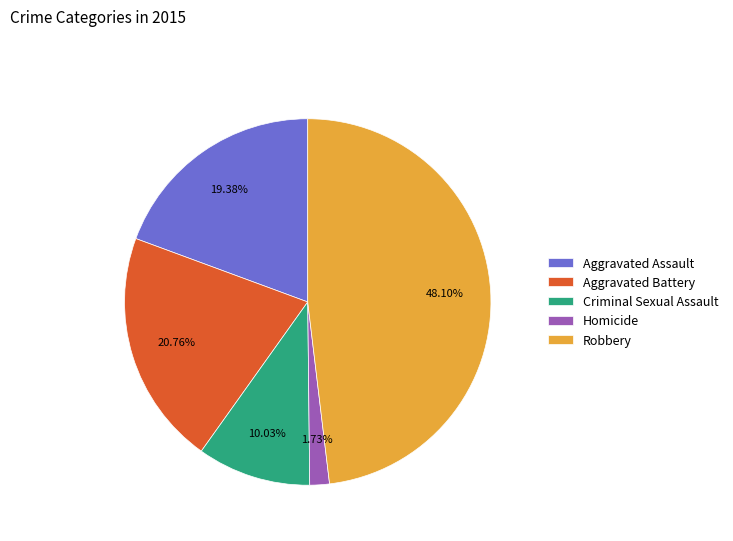

To the nearest percent, what is the average slice percentage?

20%